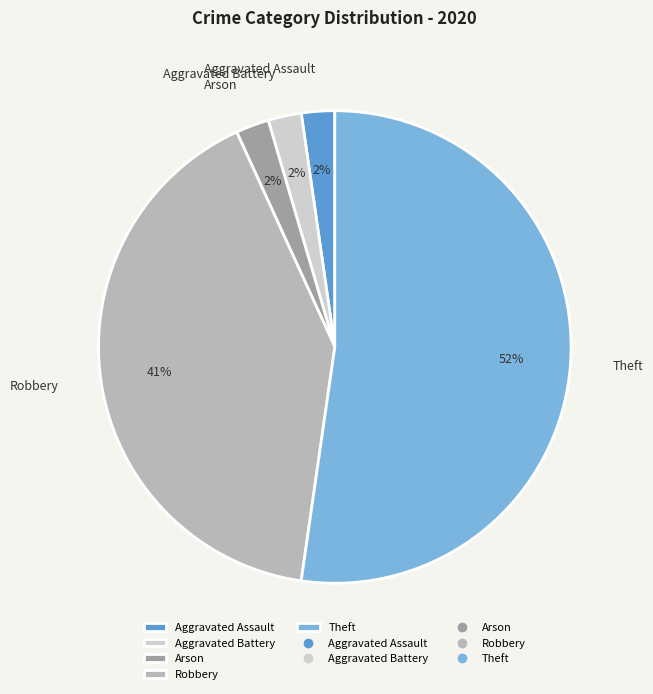

Which slice is the largest?

Theft